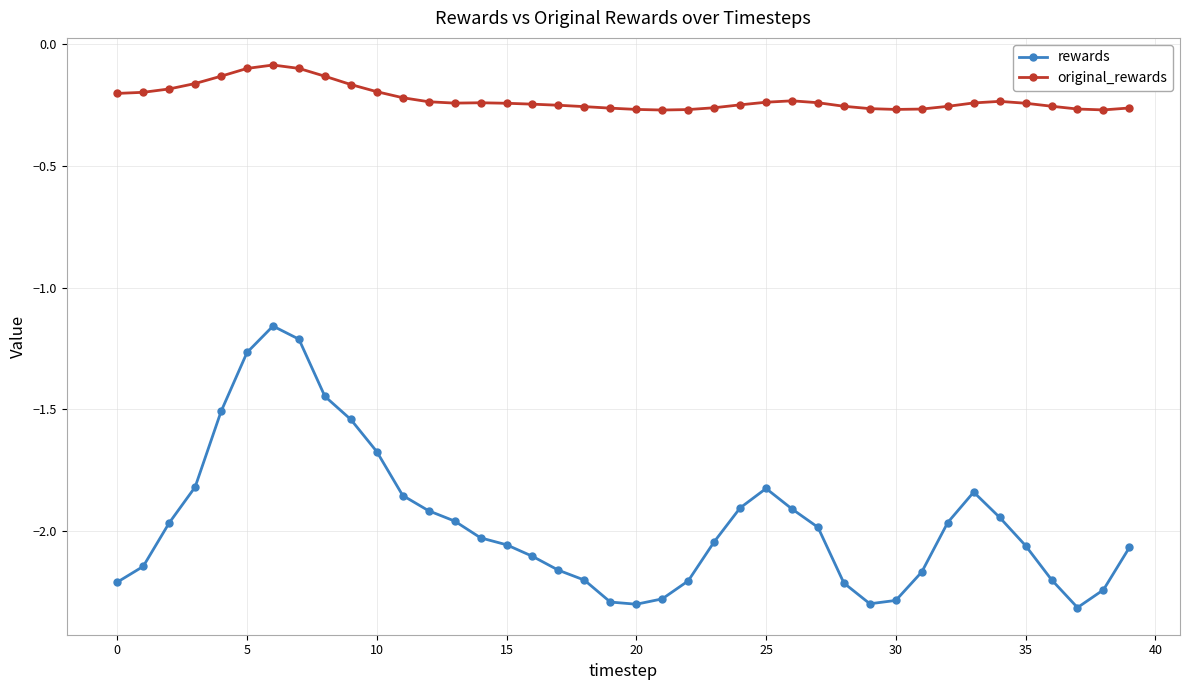

True or false: original_rewards and rewards intersect in this chart.

False